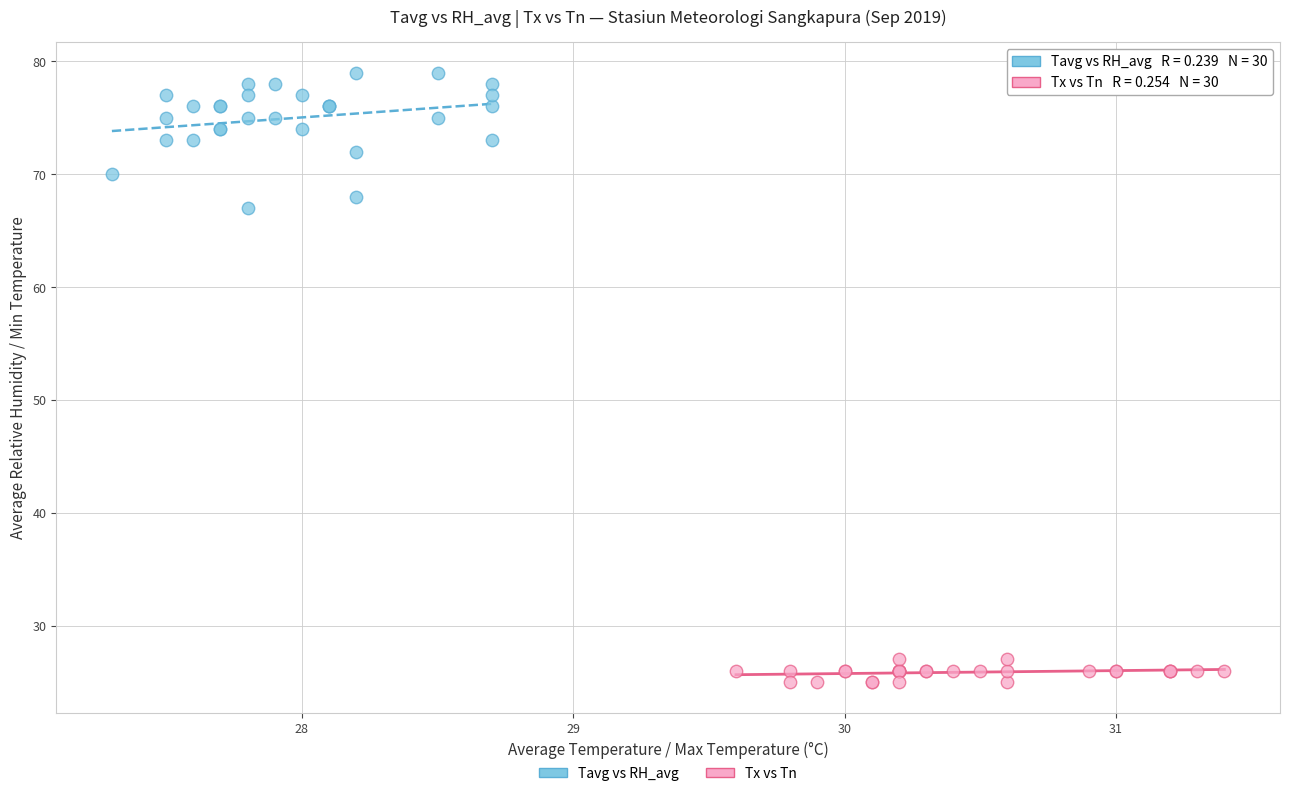

Which series has the widest spread of Y values?

Tavg vs RH_avg